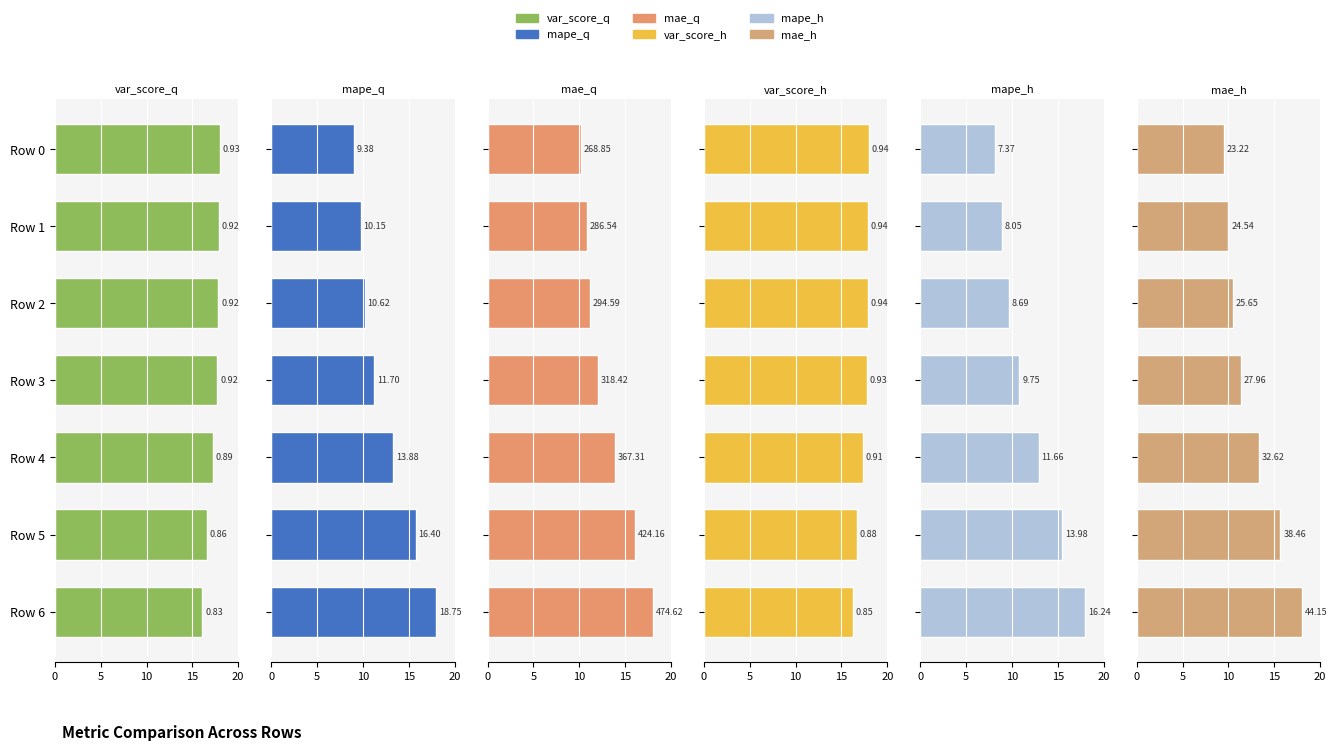

Which series has the widest spread of values?

mape_h